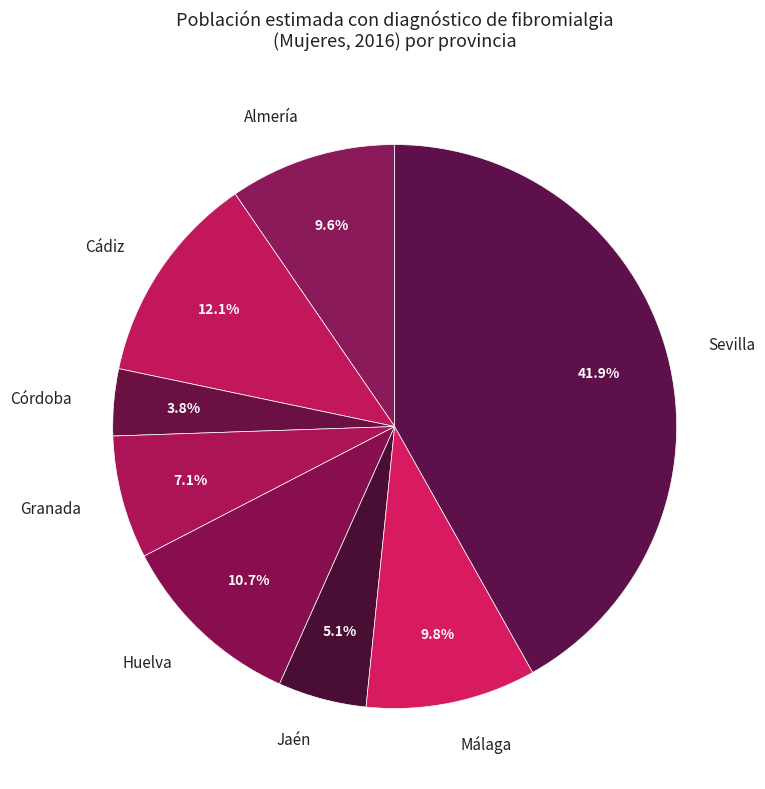

What is the smallest slice in the pie chart?

Córdoba